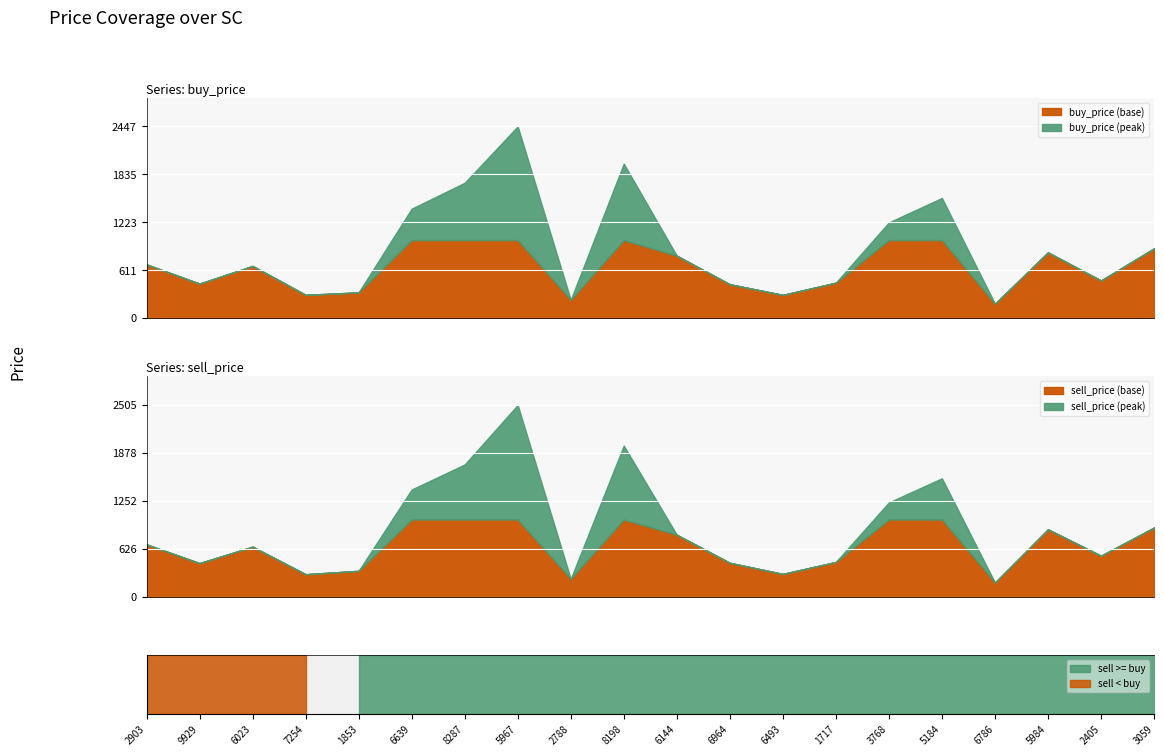

The sell_price series shows 1400 at 6639. True or false?

True